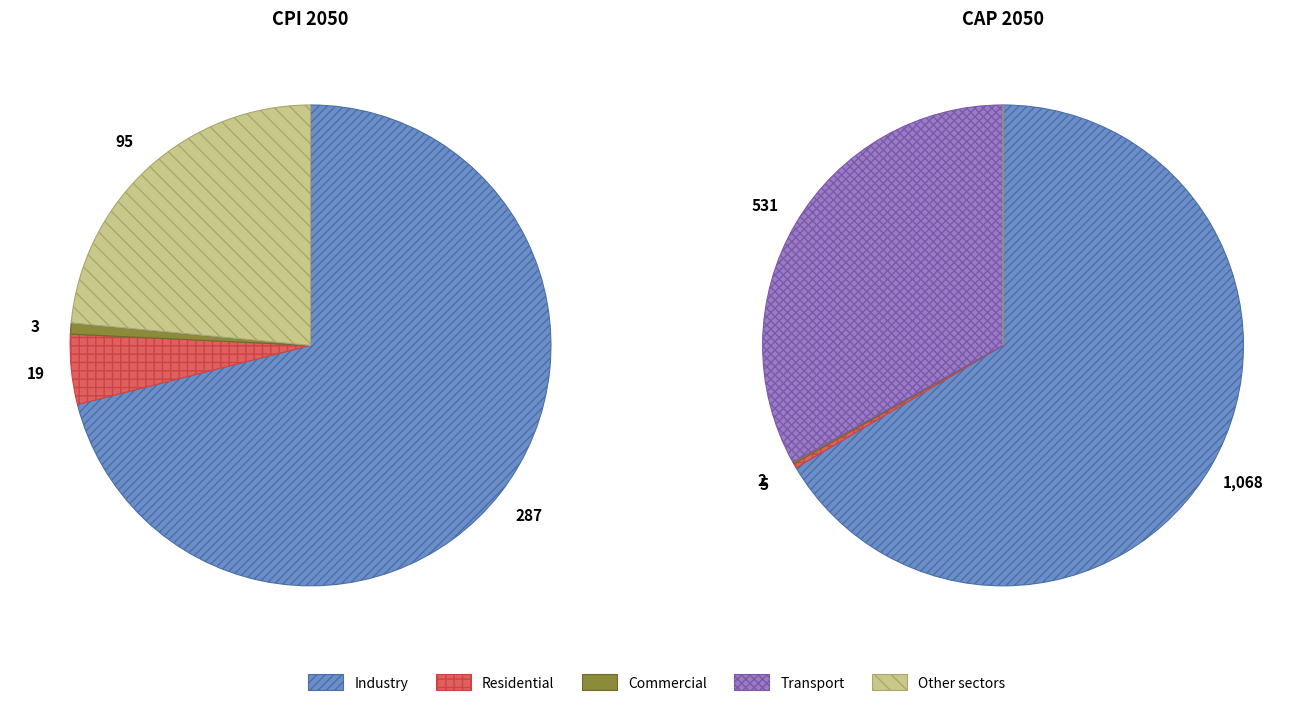

Is 11 the majority of the pie?

No